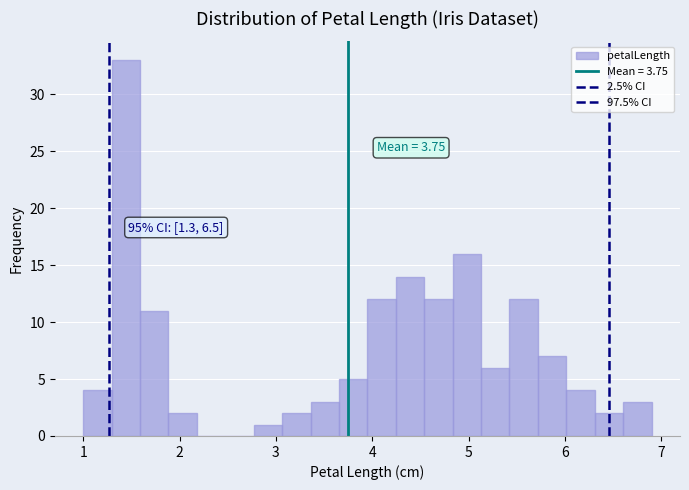

Around what value on the x-axis is the tallest bar? Give the approximate position of its centre, as read against the axis.

1.4